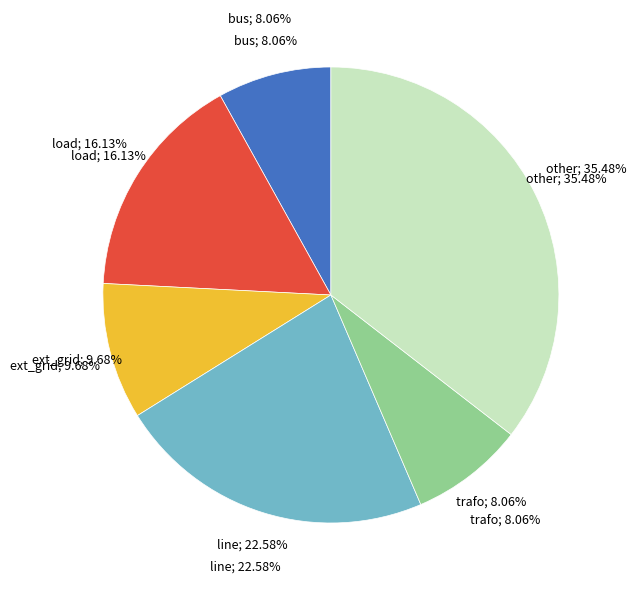

To the nearest percent, what is the difference between the bus and ext_grid slice percentages?

2%